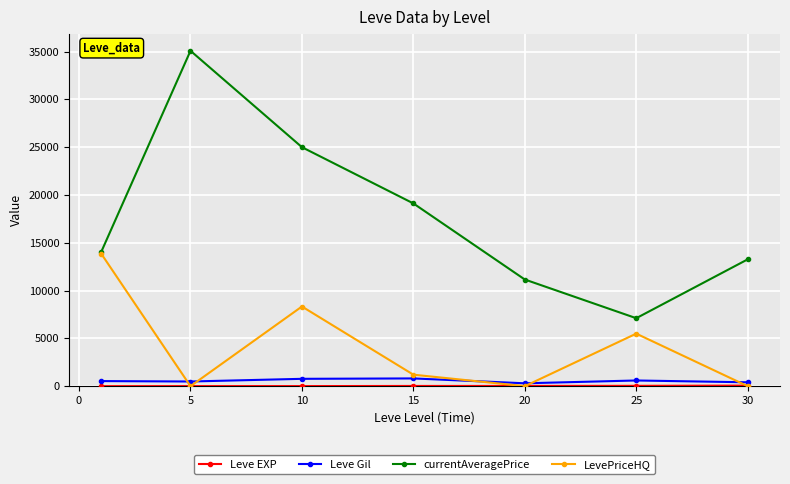

Which series has the largest total across all categories?

currentAveragePrice